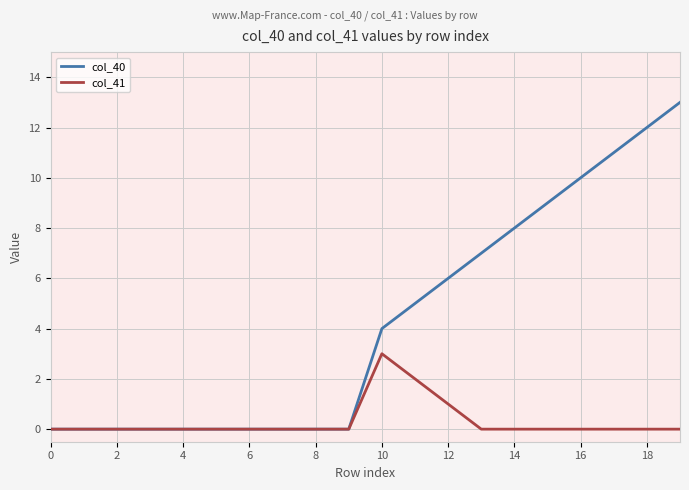

How many positive values does the col_41 series have?

3